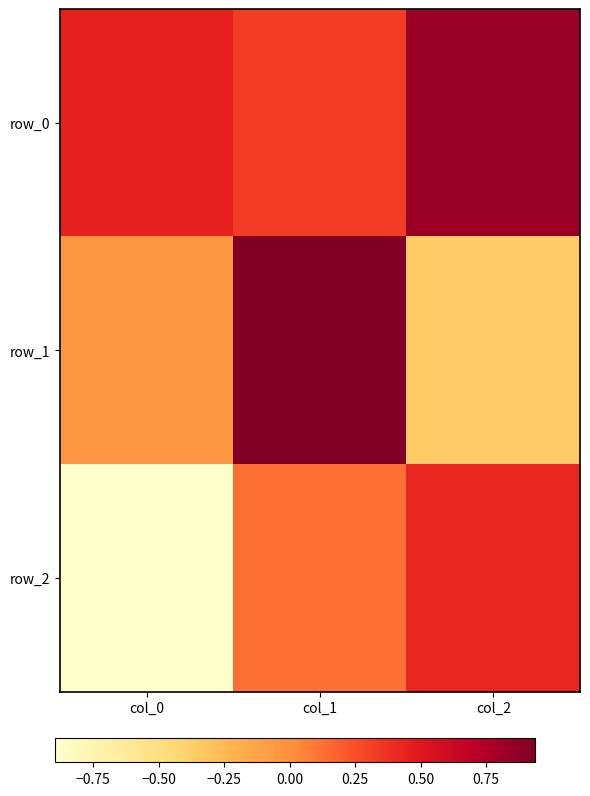

What is the difference between the maximum and second lowest values in the row_0 series?

0.4